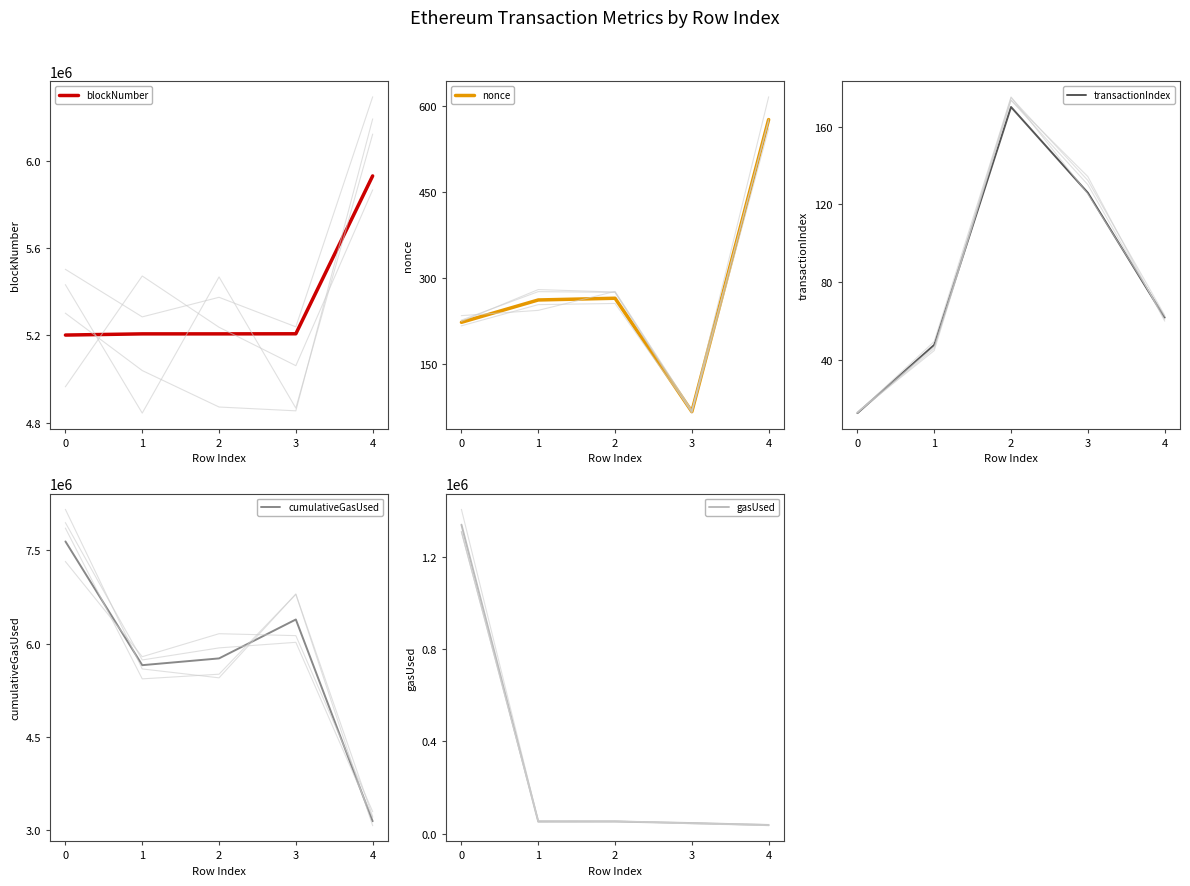

At 4, list the series in order from smallest to largest.

transactionIndex, nonce, gasUsed, cumulativeGasUsed, blockNumber